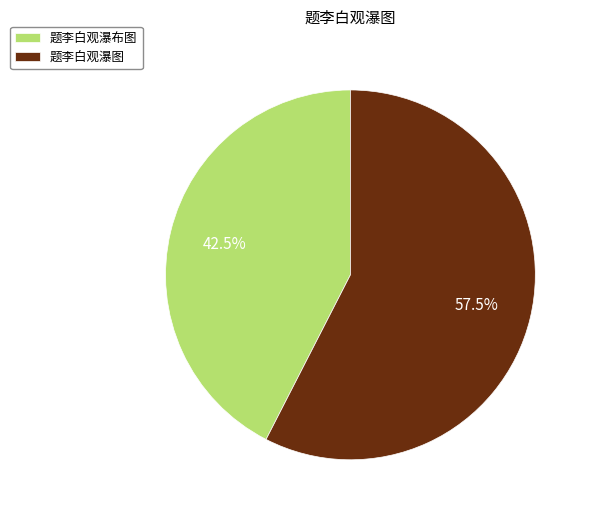

The 题李白观瀑图 slice represents 50% of the pie. True or false?

False